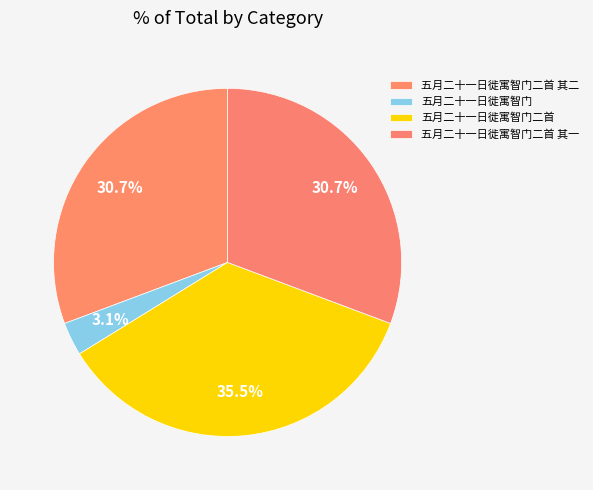

How many segments does this pie chart have?

4